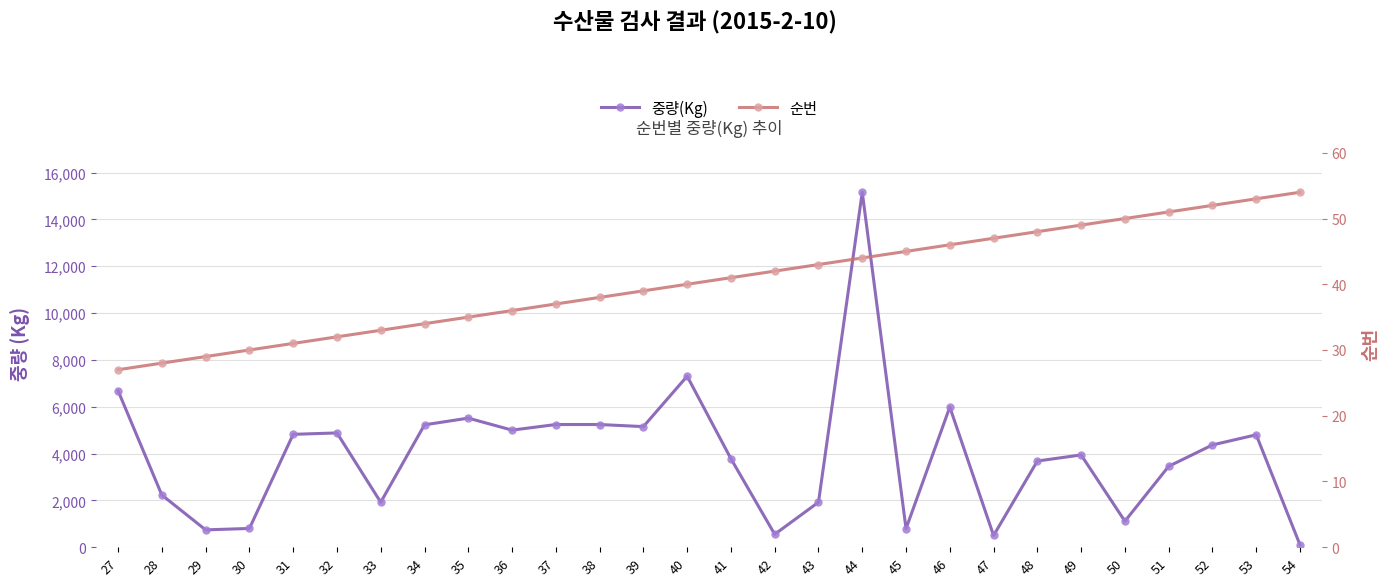

What is the difference between the 중량(Kg) values at 40 and 43?

5383